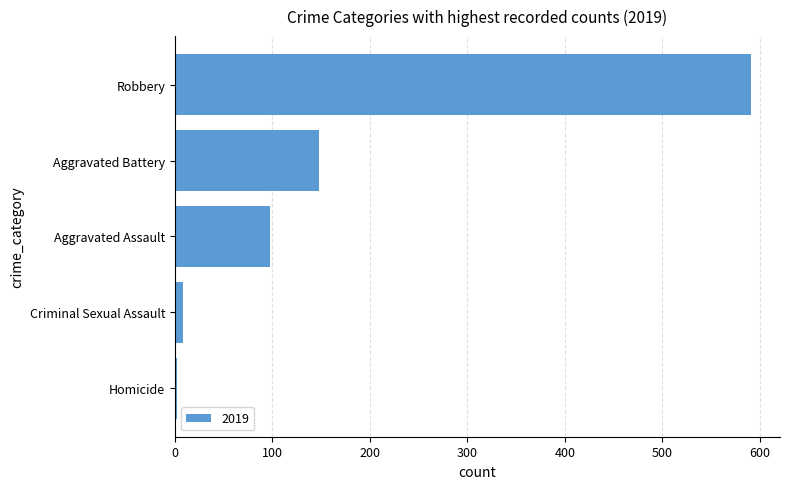

Reading top to bottom, list all the values displayed in this chart.

Robbery=591	Aggravated Battery=148	Aggravated Assault=98	Criminal Sexual Assault=8	Homicide=2